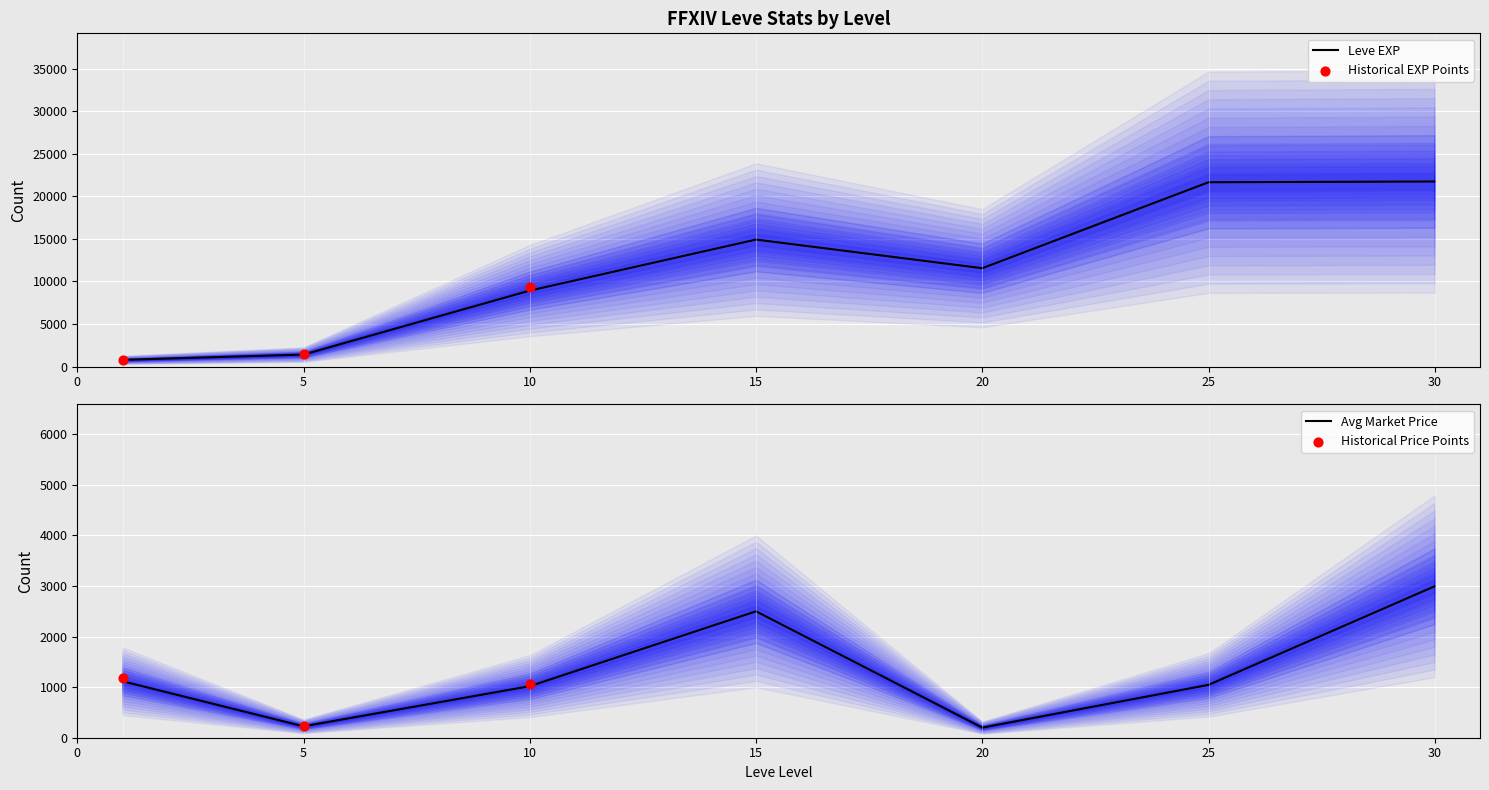

The value of Leve EXP at 20 is 18403. True or false?

False